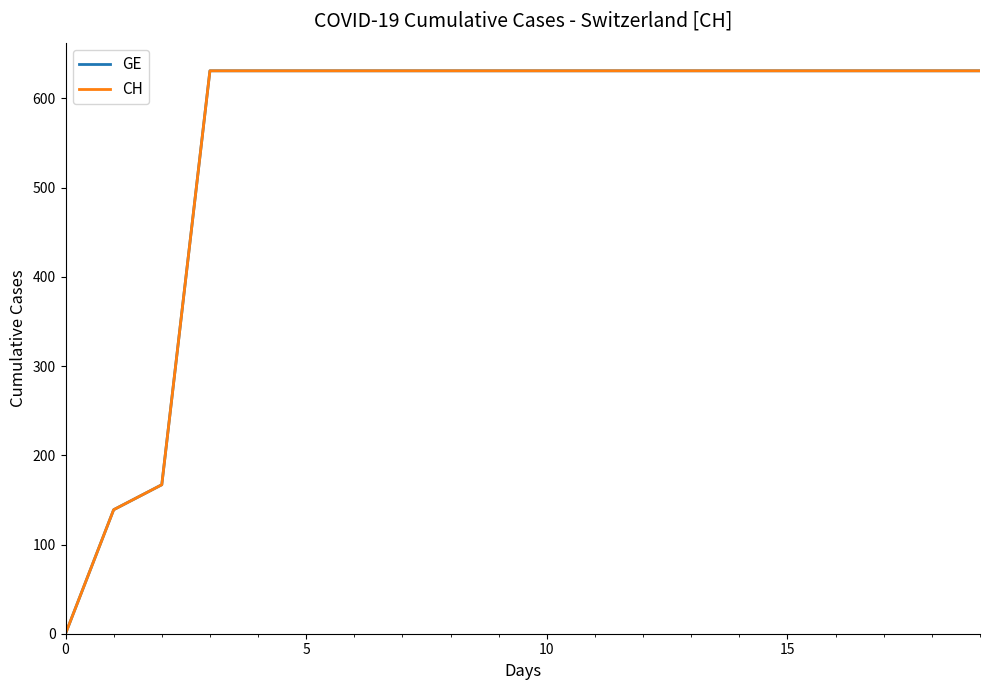

Does the chart have visible grid lines?

No